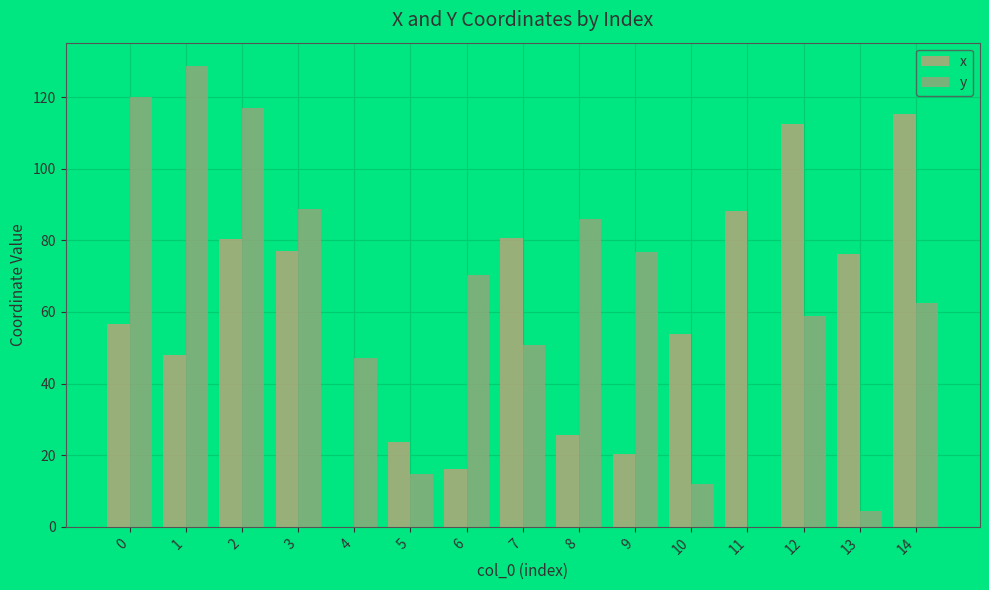

What is the highest value of the x series?

115.4